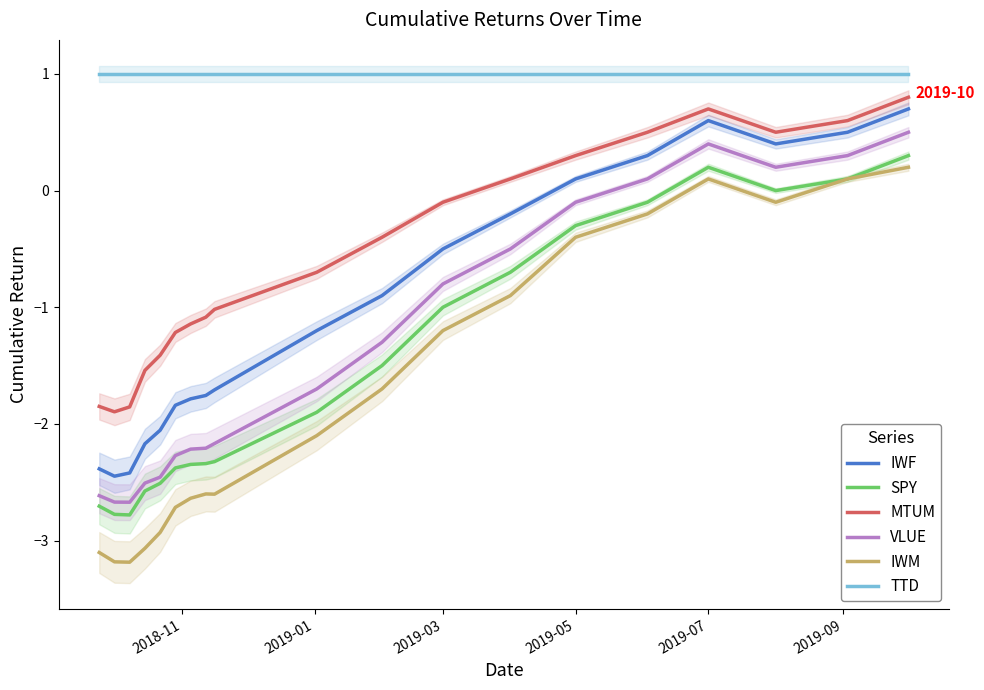

True or false: IWF and IWM intersect in this chart.

False